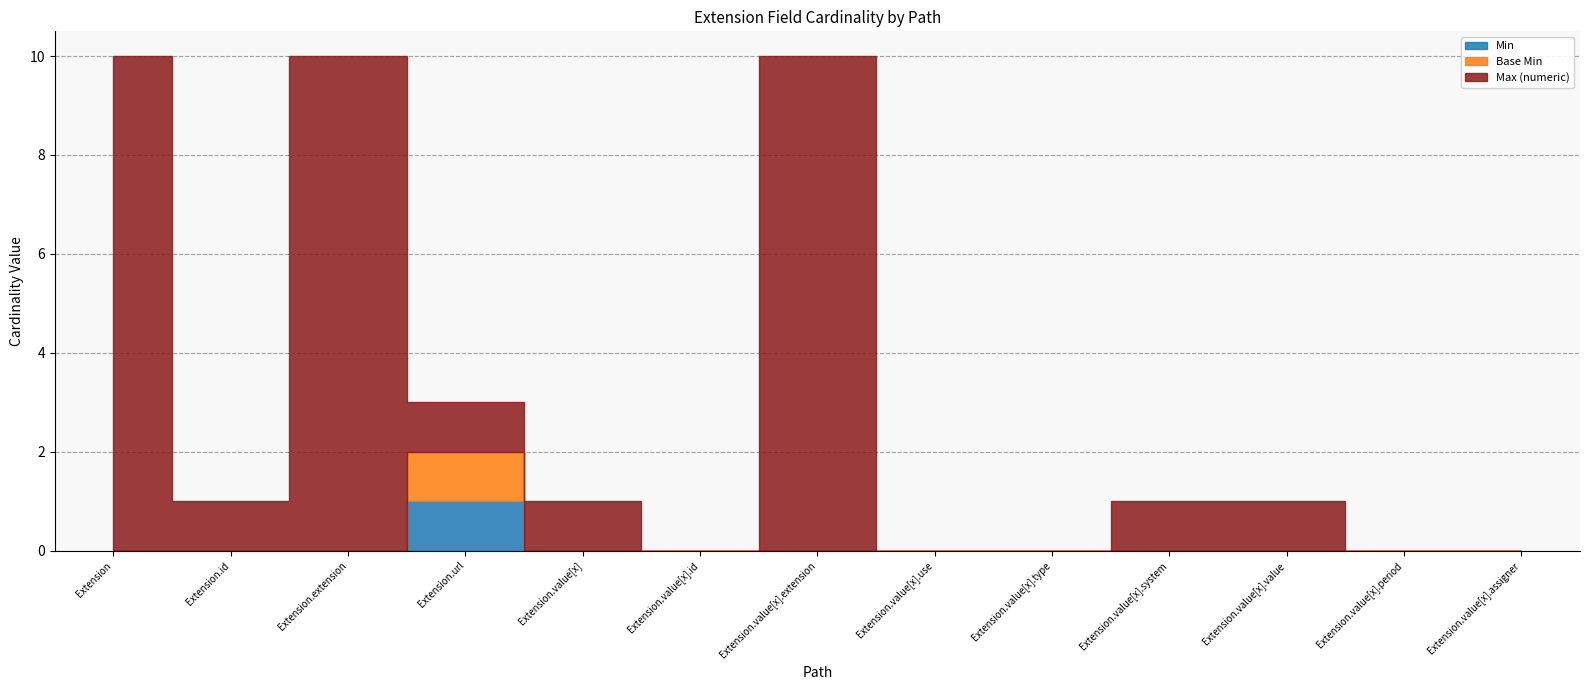

Between Extension.value[x].type and Extension.value[x].value, which series saw the biggest shift?

Max (numeric)